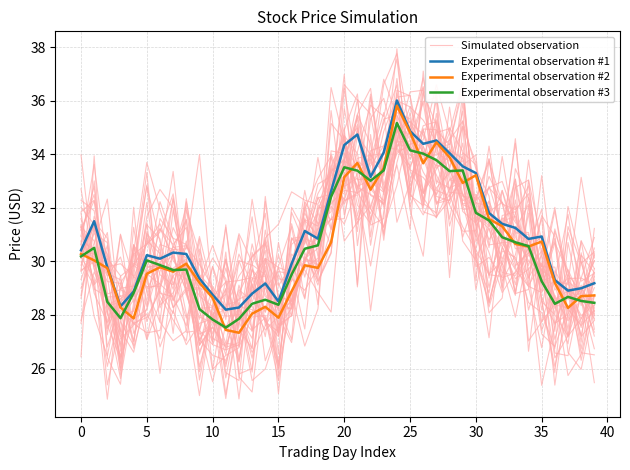

How many interior local valleys does the Experimental observation #3 series have?

7